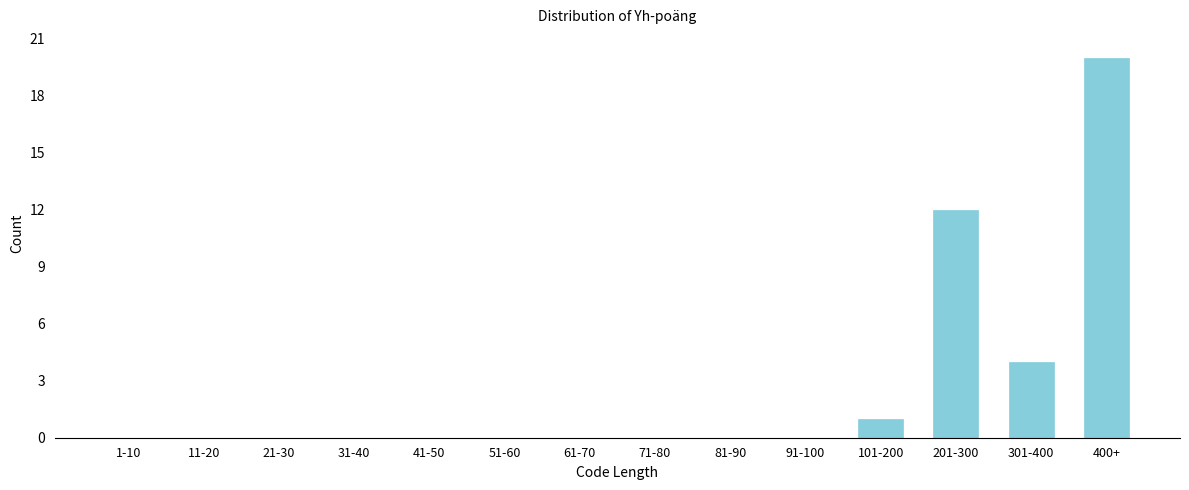

Reading right to left, what are all the values shown in this chart?

400+=20	301-400=4	201-300=12	101-200=1	91-100=0	81-90=0	71-80=0	61-70=0	51-60=0	41-50=0	31-40=0	21-30=0	11-20=0	1-10=0